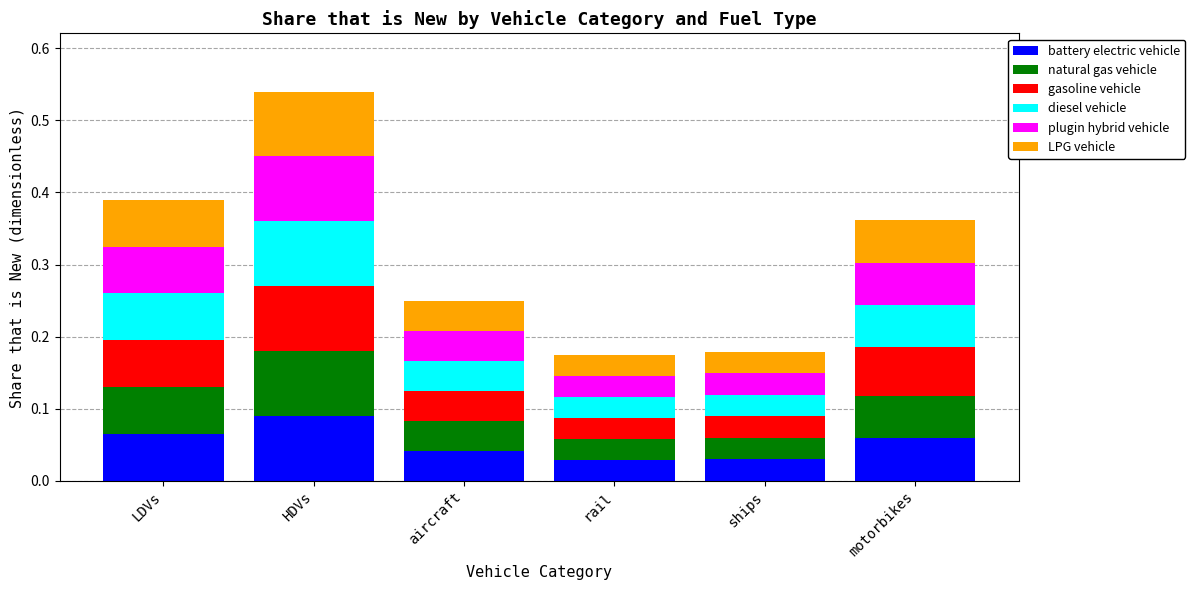

What is the total value across all series at LDVs?

0.4